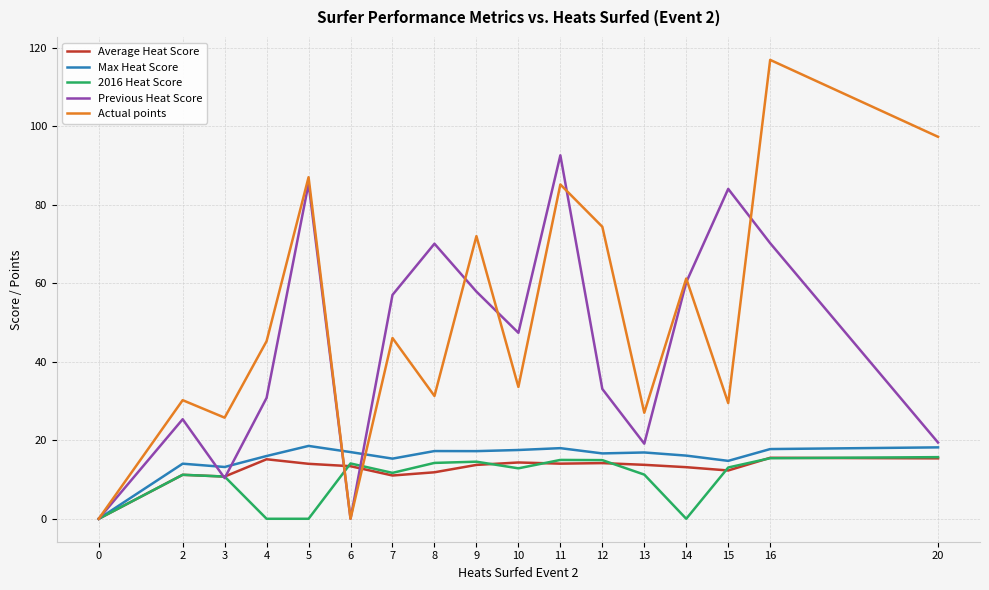

True or false: Actual points has a value of 46.1 at 7.

True